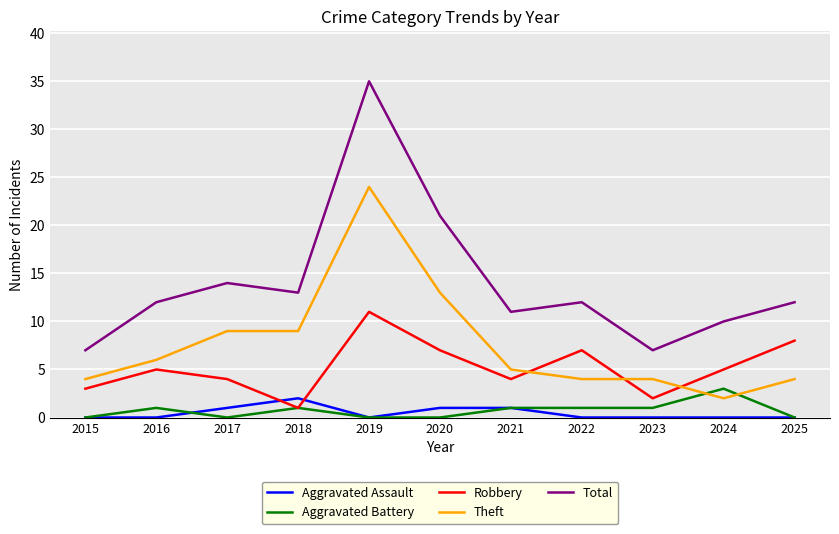

At which category does Aggravated Battery reach its first local peak?

2016